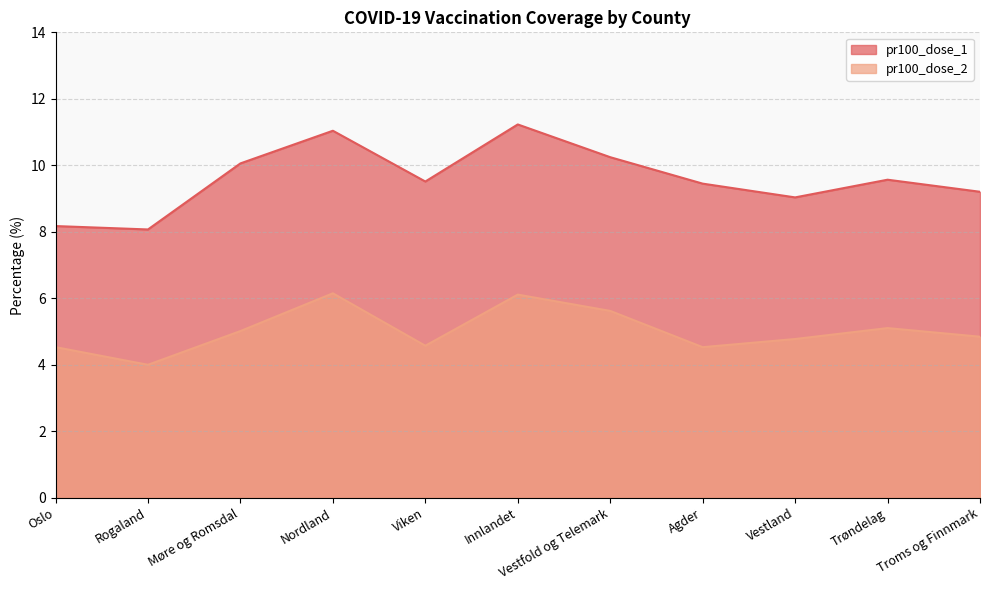

How many lines are shown in the chart?

2